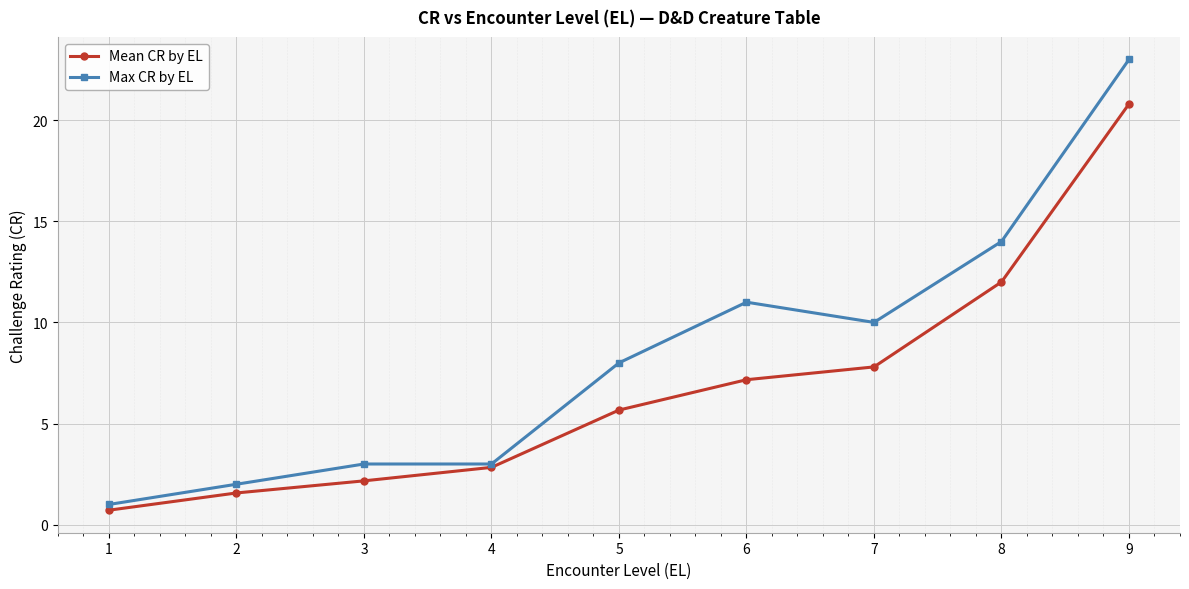

What are all the series names shown in the legend?

Mean CR by EL, Max CR by EL